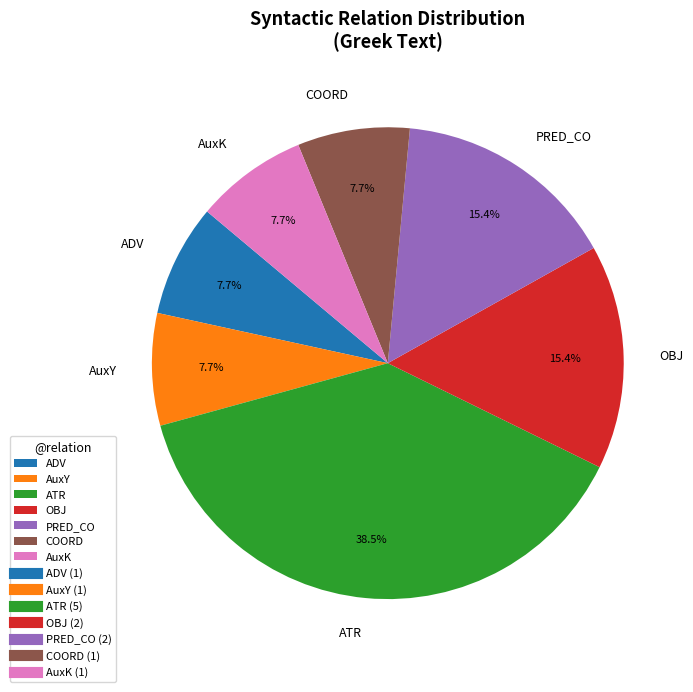

Approximately how many times larger is the value at ATR compared to AuxY?

5.0